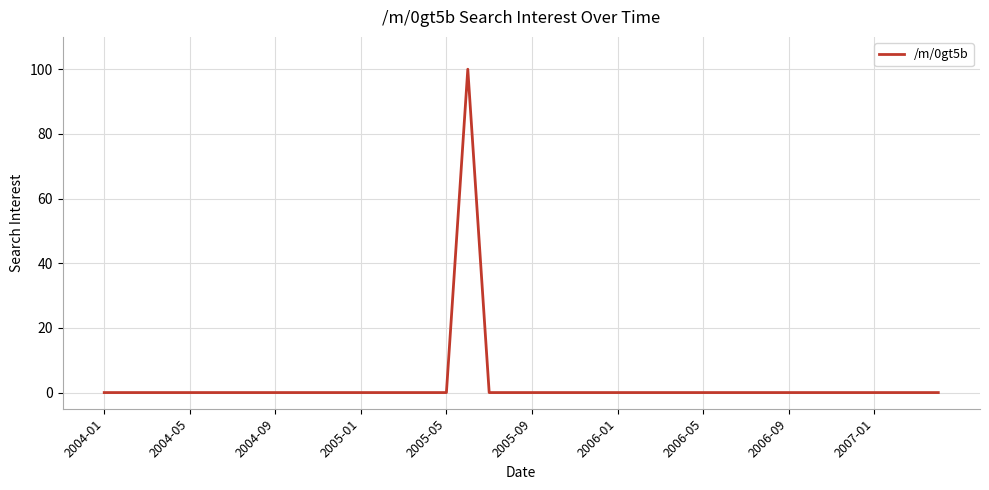

What is the difference between the maximum and minimum values?

100